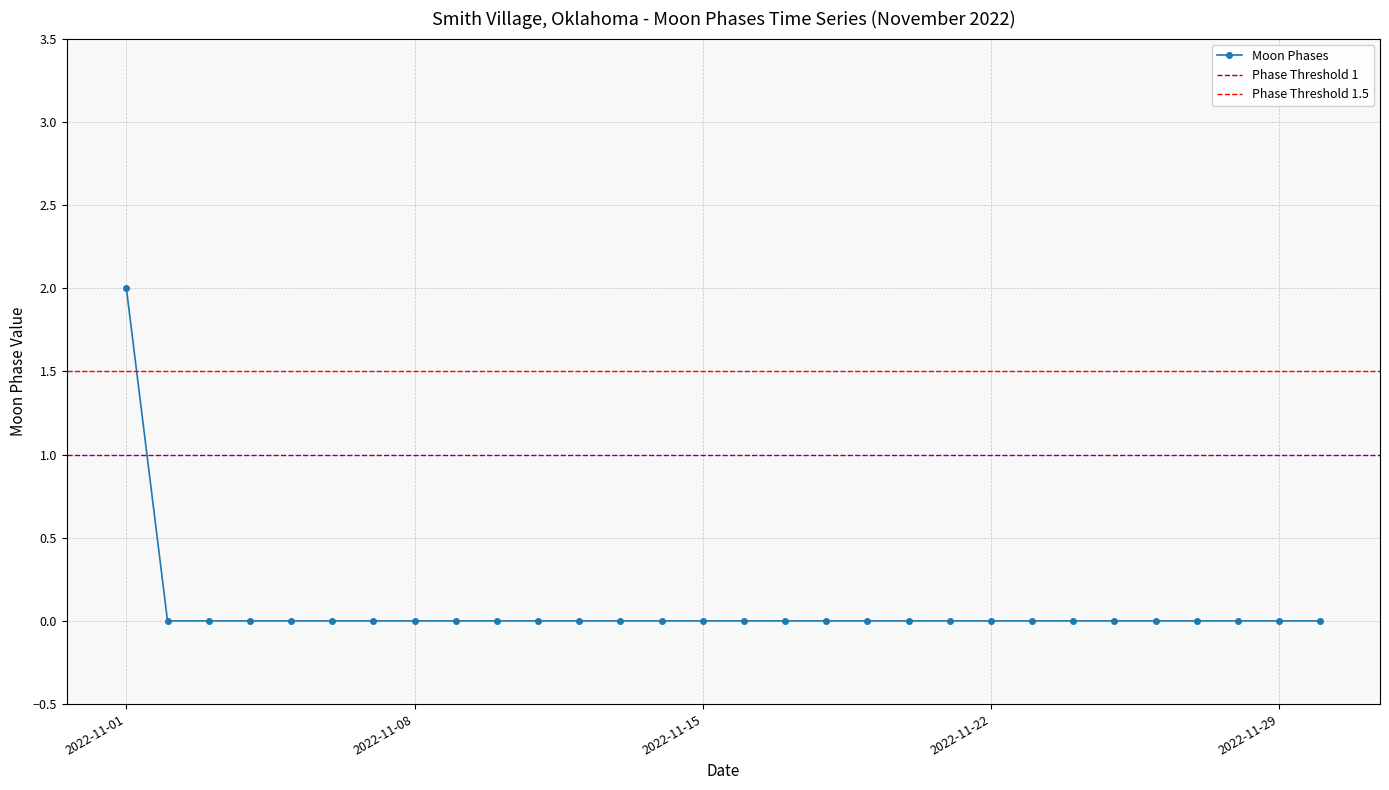

Rank the categories by value from highest to lowest.

2022-11-01, 2022-11-02, 2022-11-03, 2022-11-04, 2022-11-05, 2022-11-06, 2022-11-07, 2022-11-08, 2022-11-09, 2022-11-10, 2022-11-11, 2022-11-12, 2022-11-13, 2022-11-14, 2022-11-15, 2022-11-16, 2022-11-17, 2022-11-18, 2022-11-19, 2022-11-20, 2022-11-21, 2022-11-22, 2022-11-23, 2022-11-24, 2022-11-25, 2022-11-26, 2022-11-27, 2022-11-28, 2022-11-29, 2022-11-30